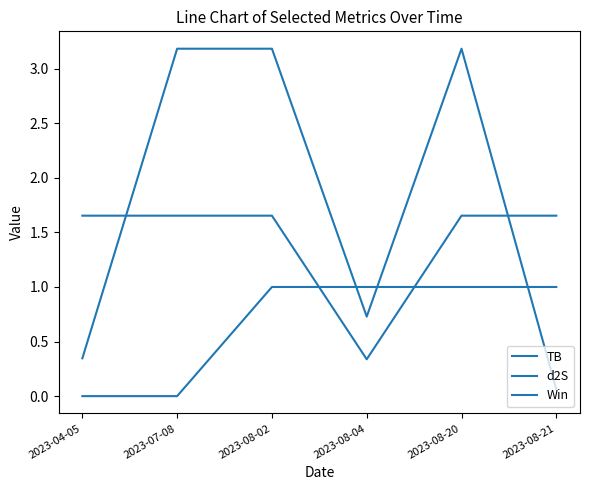

Does the chart have visible grid lines?

No